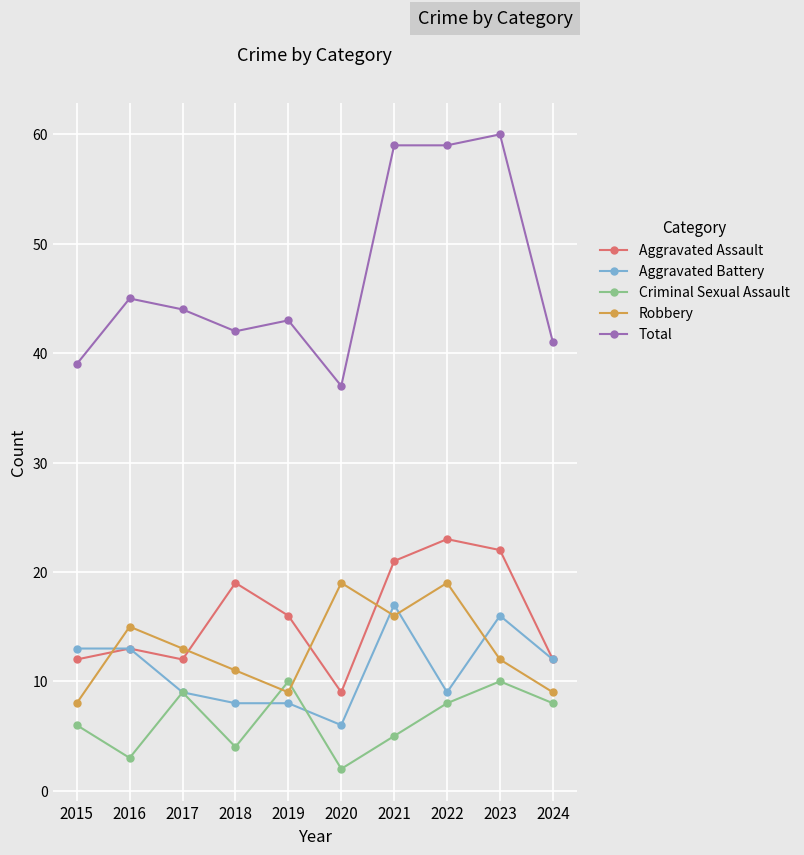

Does the chart have visible grid lines?

Yes